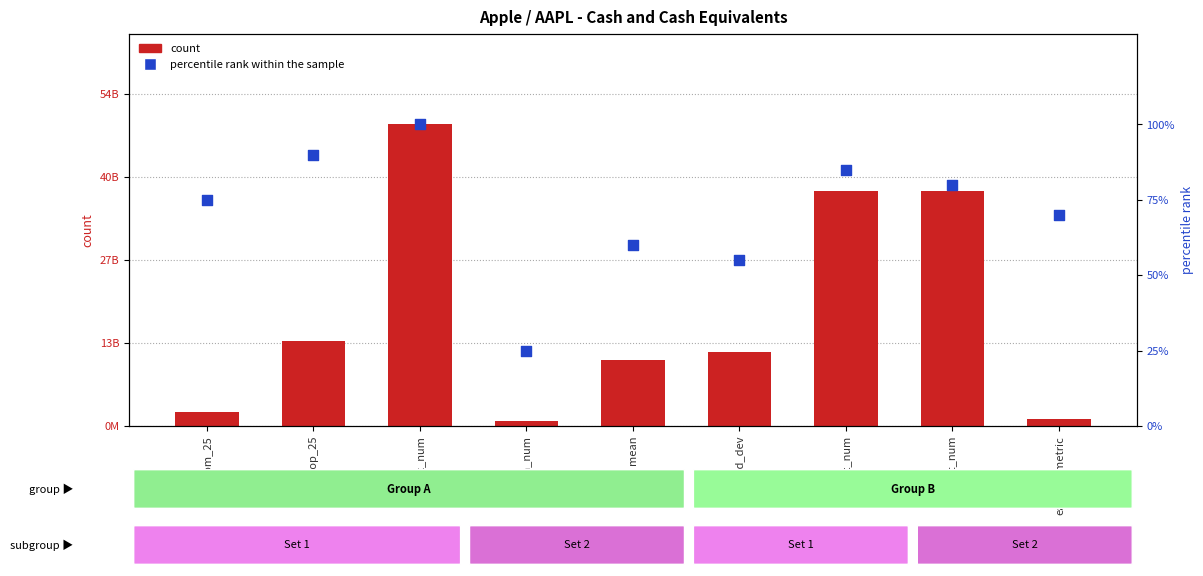

What is the total value across all series at max_num?

48844000100